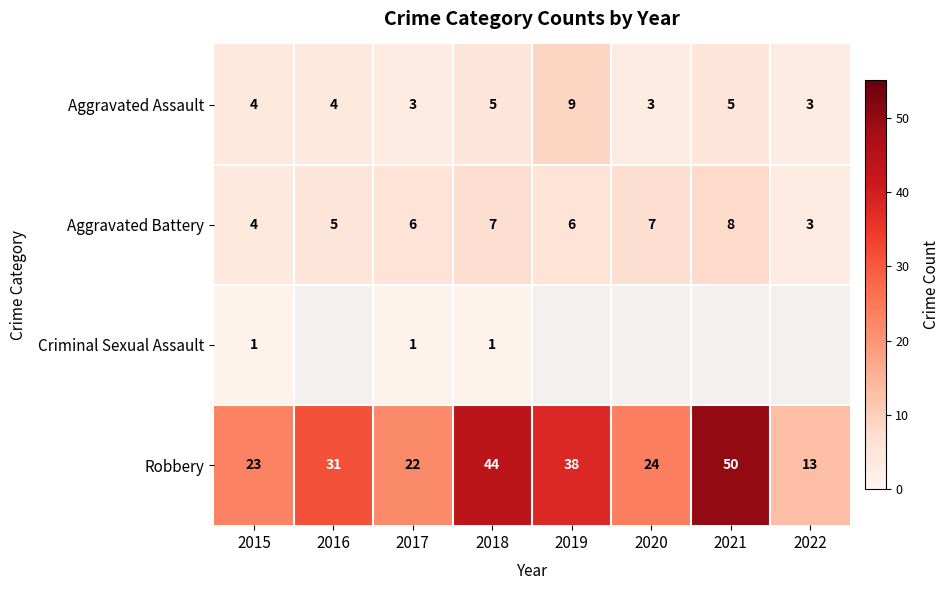

At which label is Robbery closest to 31?

2016